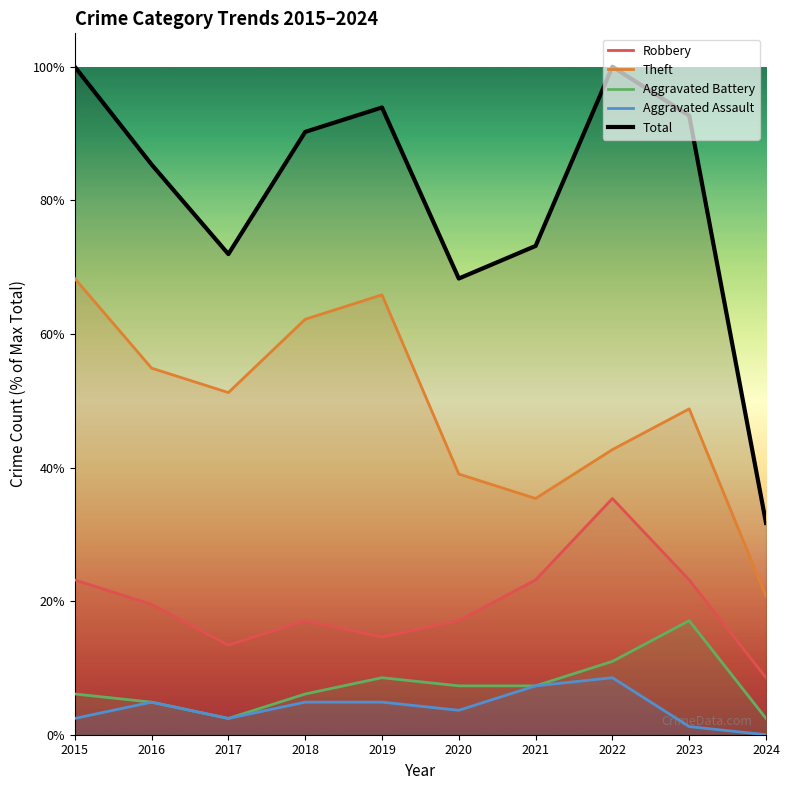

Is it true that Aggravated Assault equals 1.8 at 2023?

False